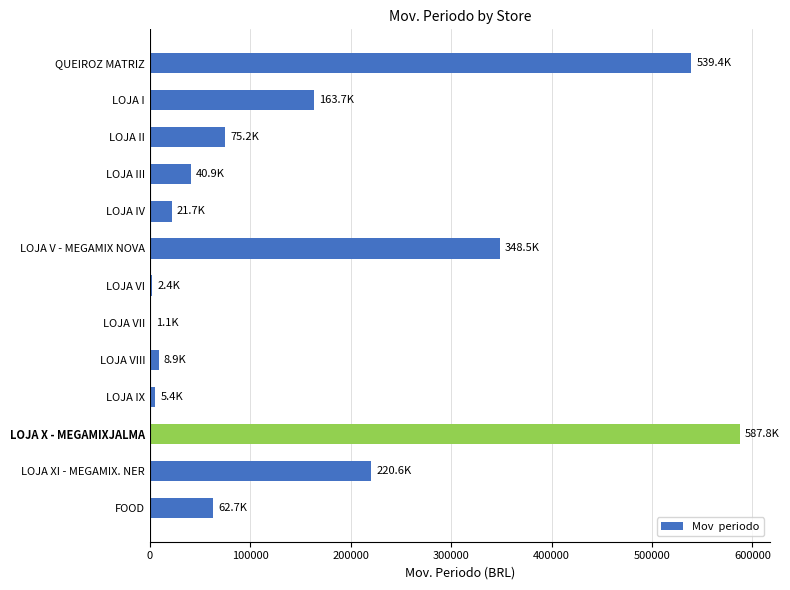

Which has a higher value, LOJA I or LOJA VIII?

LOJA I